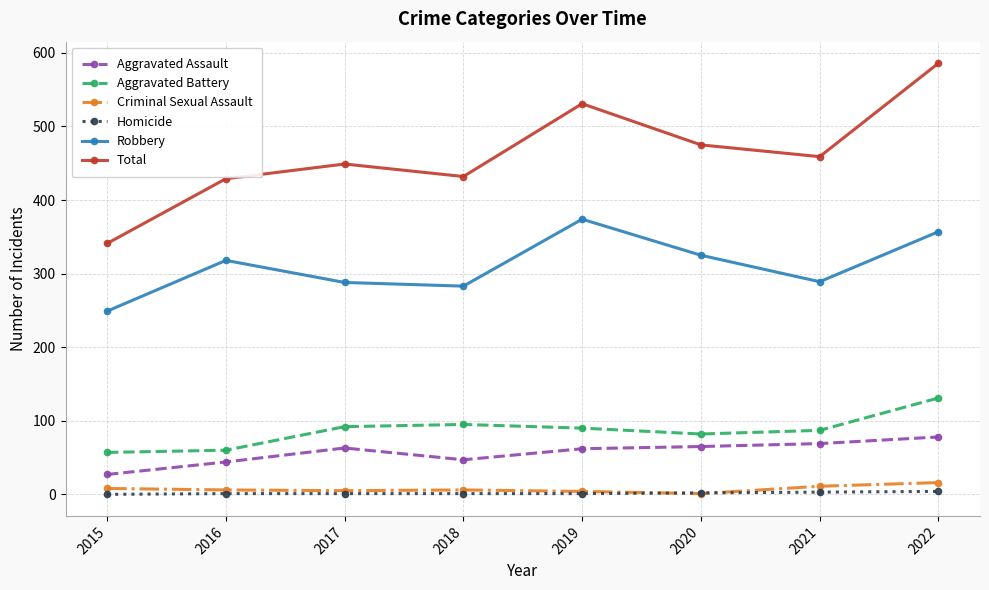

Which series has the largest range (max minus min)?

Total